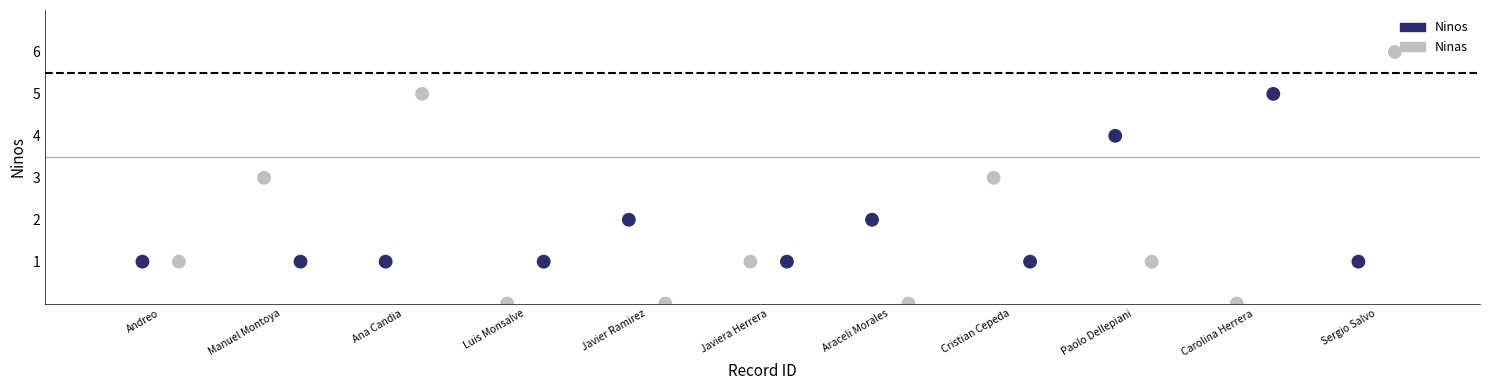

Which series has the largest Y range (max minus min)?

Ninas